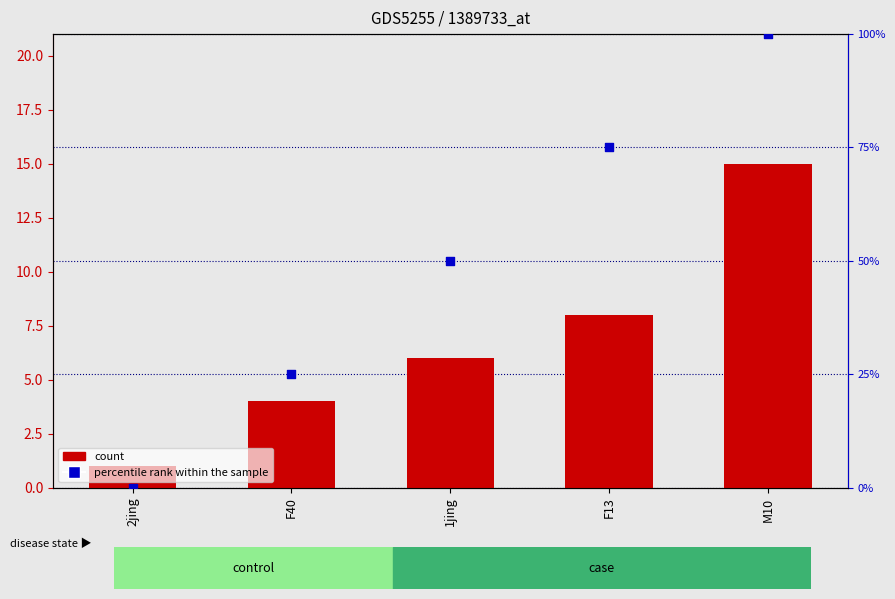

What is the total value across all series at F13?

8